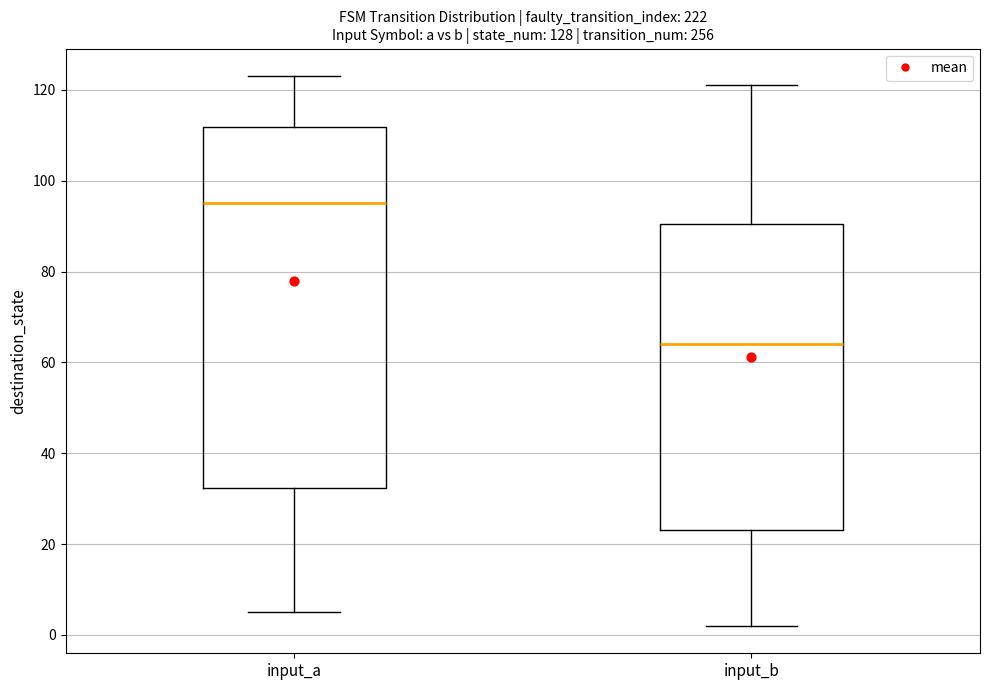

Comparing the boxes themselves (not the whiskers), which one is the tallest?

input_a